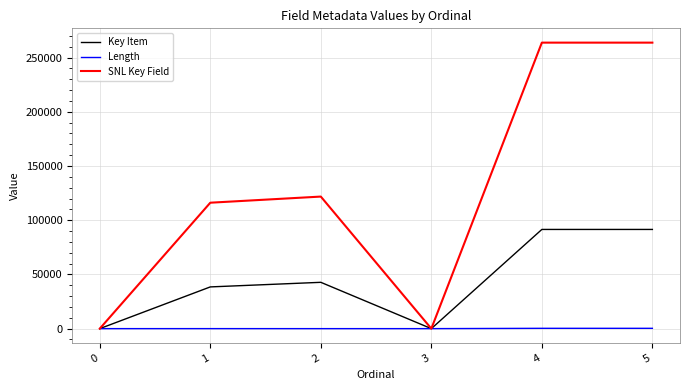

The Length series shows 1 at 0. True or false?

True